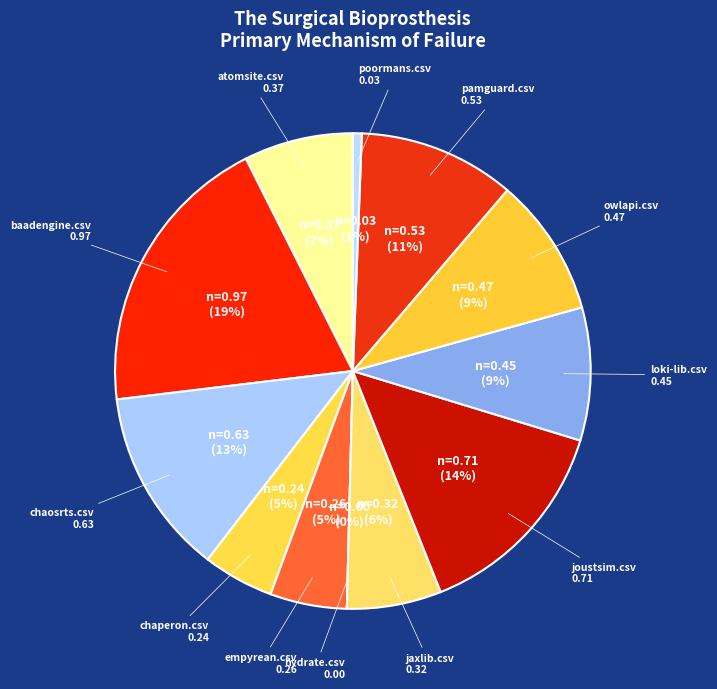

True or false: loki-lib.csv accounts for 22% of the total.

False